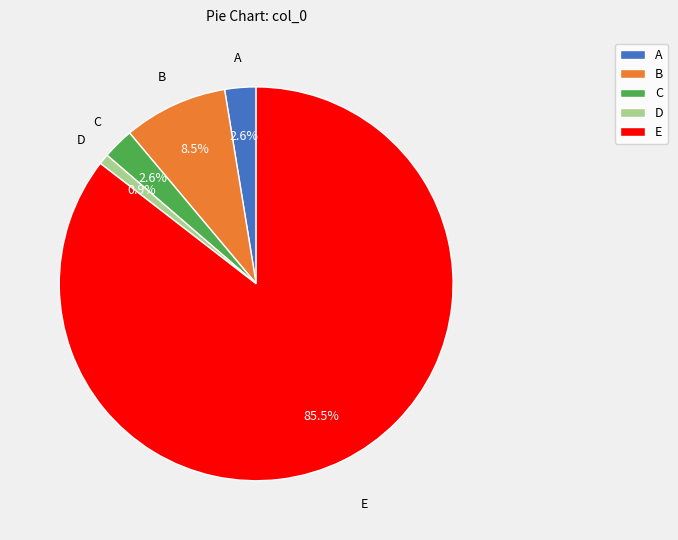

To the nearest percent, what is the combined percentage of B and C?

11%